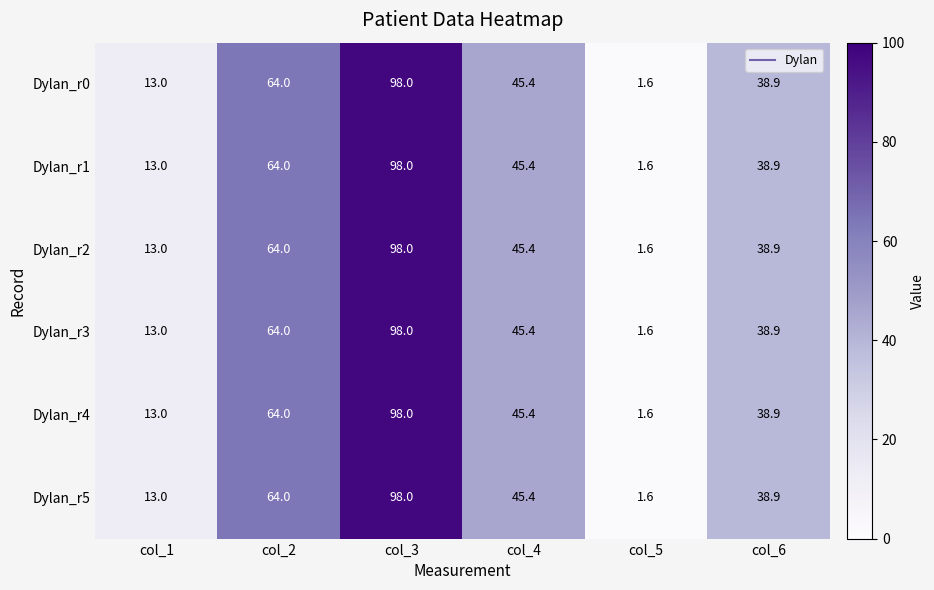

What is the total value across all series at col_2?

384.0